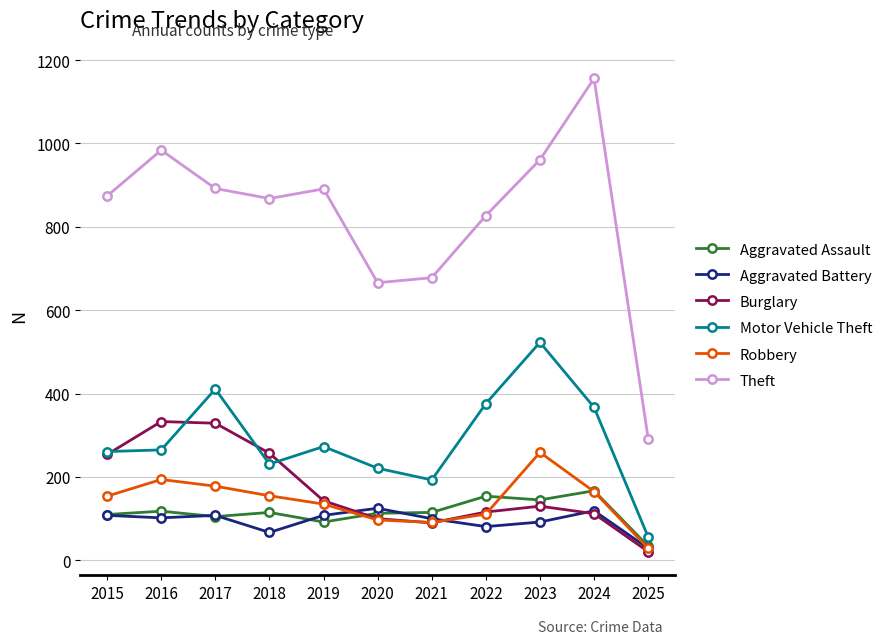

What is the difference between the maximum and minimum values in the Theft series?

864